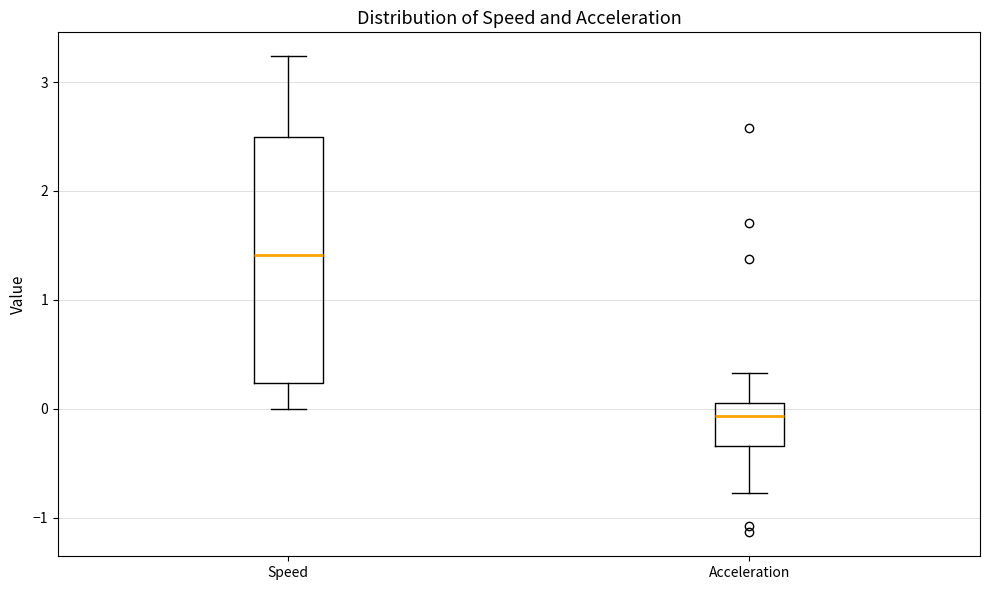

Which box is the tallest, from its lower edge to its upper edge?

Speed